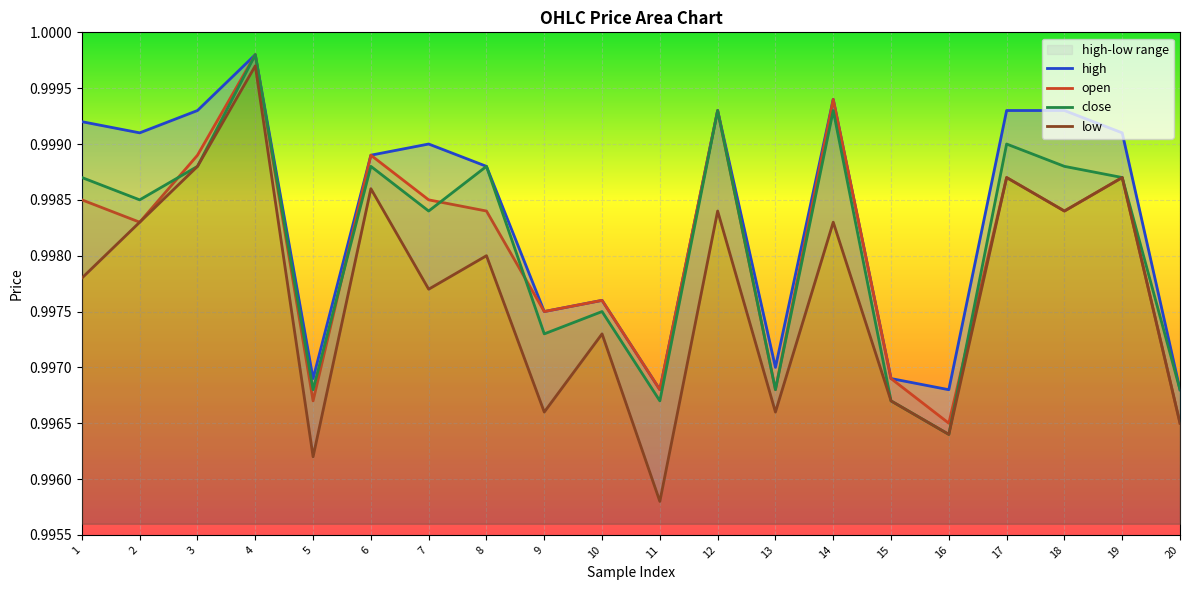

At which label does low reach its peak?

4